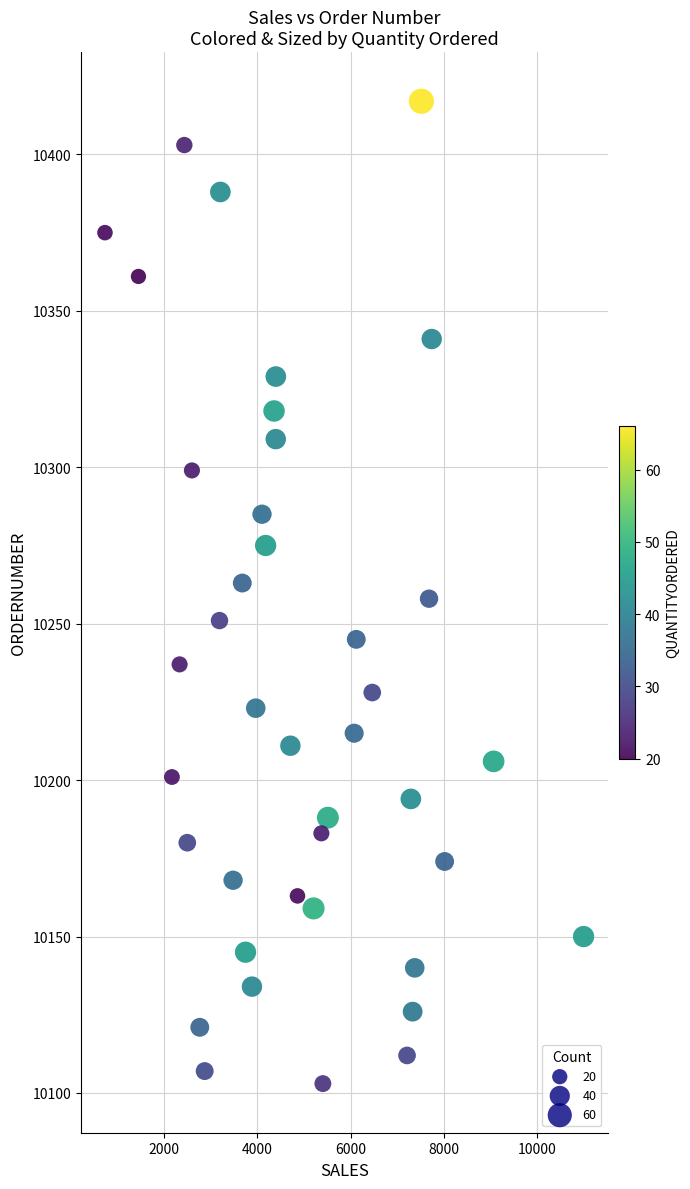

What is the range of Y values (max minus min)?

314